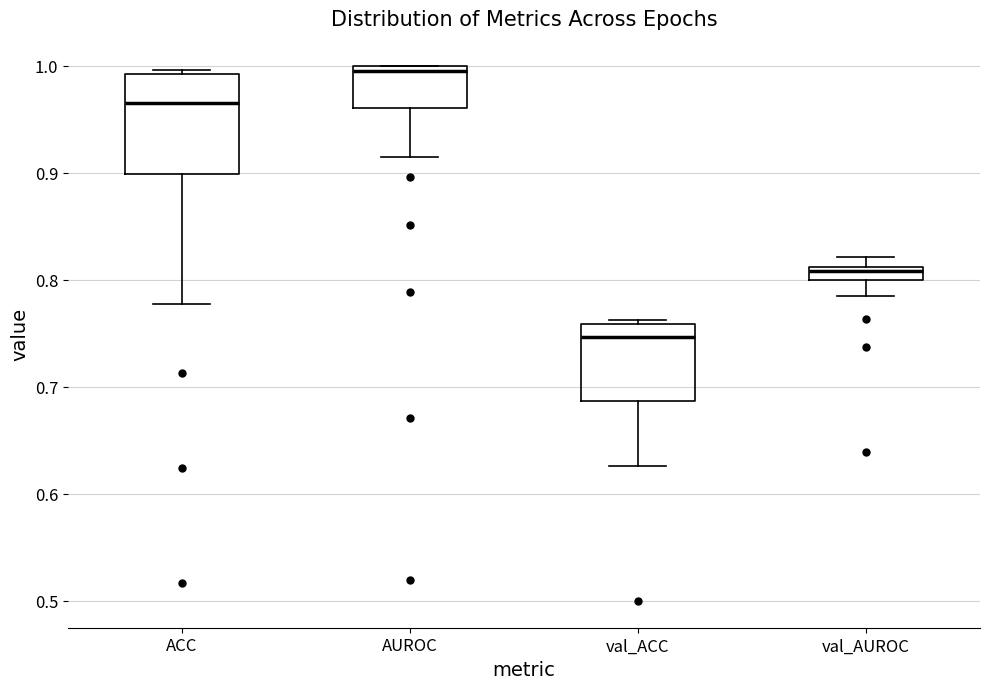

Where is the upper edge of the box for val_ACC on the y-axis? The values are not printed on the chart, so give them approximately, as read against the axis.

0.76